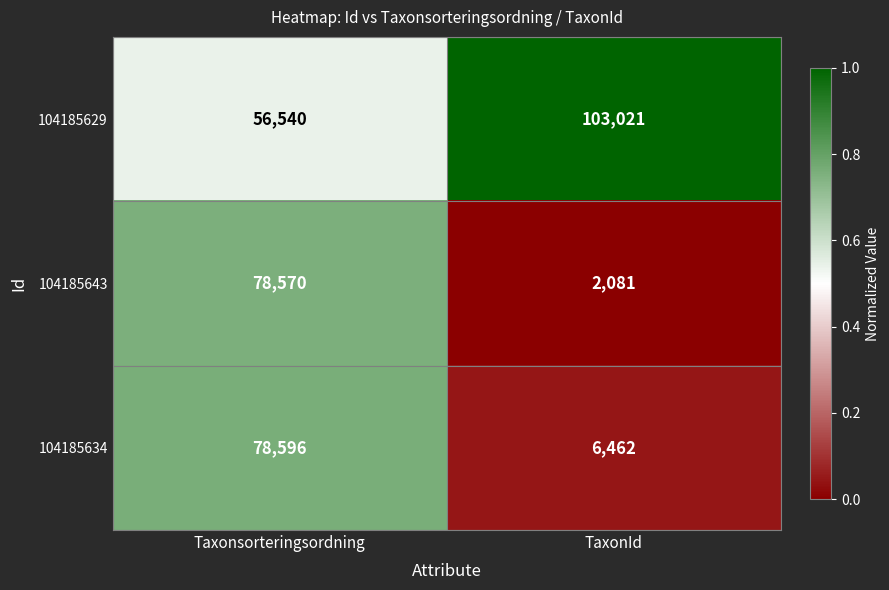

What is the difference between the 104185634 values at TaxonId and Taxonsorteringsordning?

72134